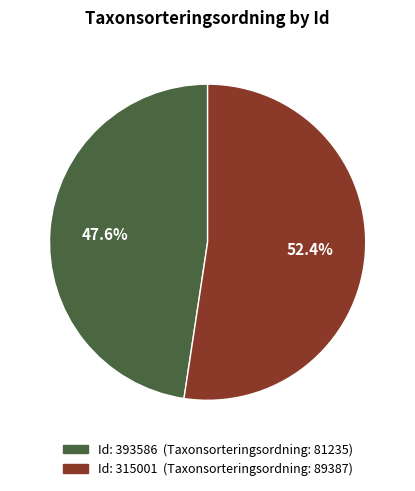

How many slices are in this pie chart?

2